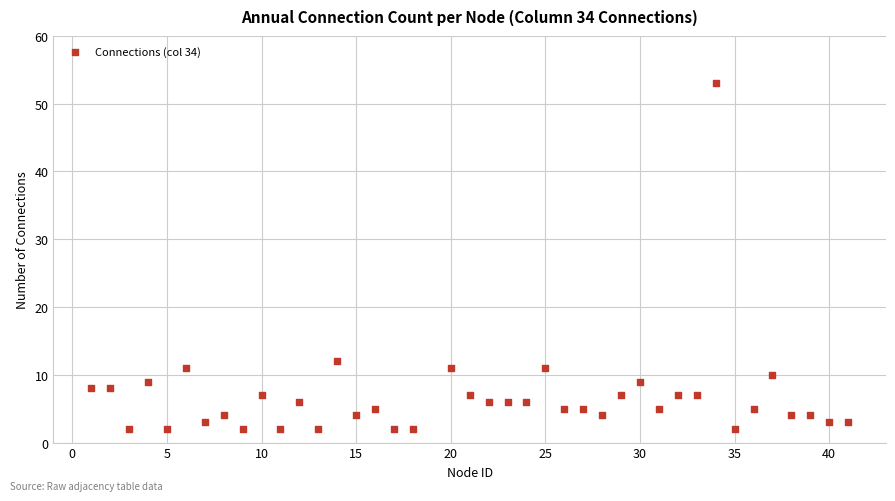

What is the range of X values (max minus min)?

40